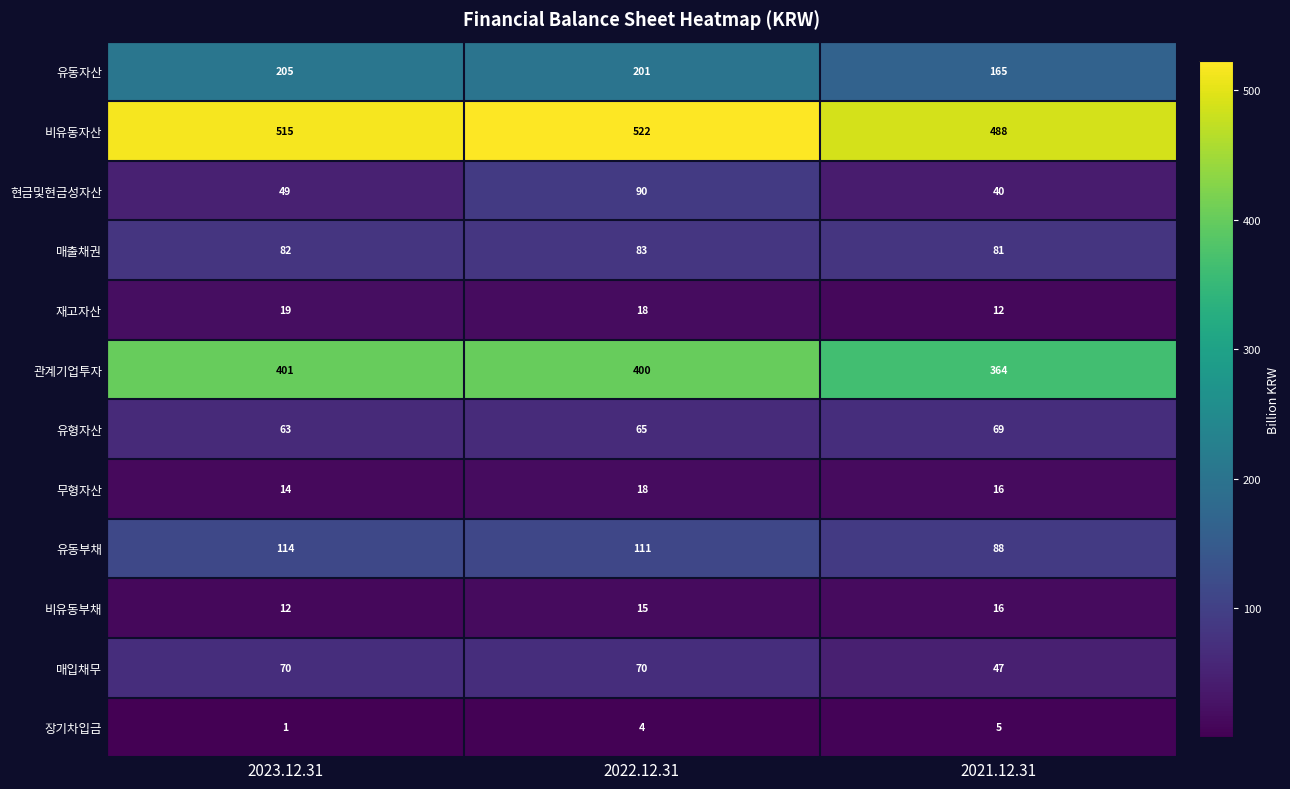

At which category is the sum across all series the highest?

2022.12.31